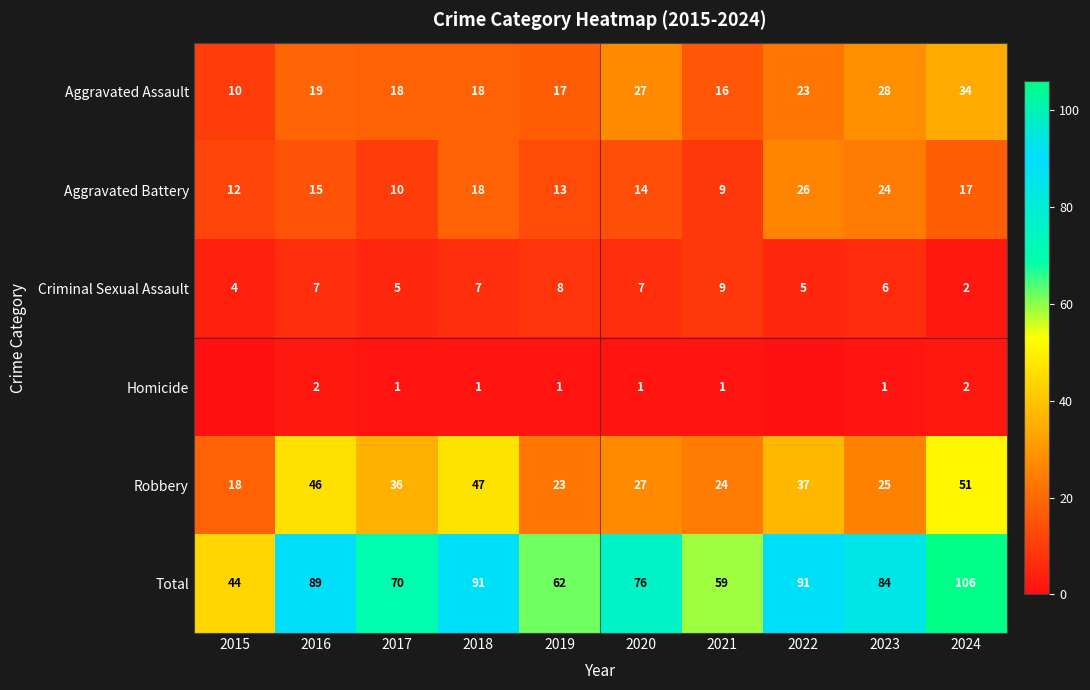

What is the average value of the Criminal Sexual Assault series?

6